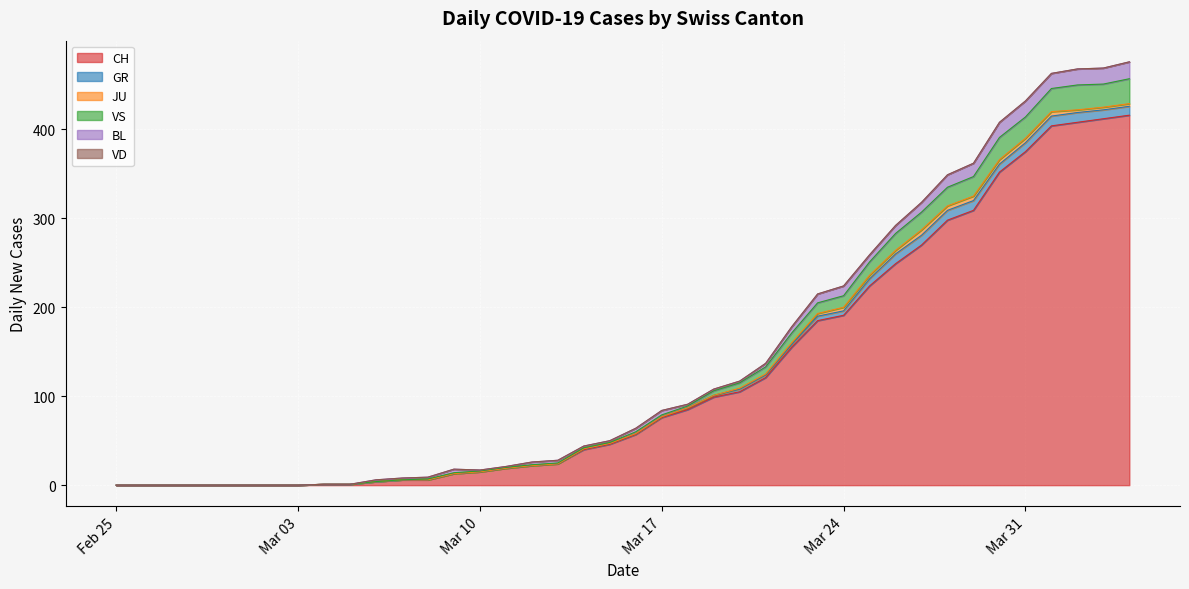

Reading left to right, list all the values displayed in this chart.

CH: 2020-02-25=0	2020-02-26=0	2020-02-27=0	2020-02-28=0	2020-02-29=0	2020-03-01=0	2020-03-02=0	2020-03-03=0	2020-03-04=1	2020-03-05=1	2020-03-06=4	2020-03-07=6	2020-03-08=6	2020-03-09=13	2020-03-10=15	2020-03-11=19	2020-03-12=22	2020-03-13=24	2020-03-14=40	2020-03-15=46	2020-03-16=57	2020-03-17=76	2020-03-18=85	2020-03-19=99	2020-03-20=105	2020-03-21=121	2020-03-22=155	2020-03-23=185	2020-03-24=191	2020-03-25=224	2020-03-26=249	2020-03-27=270	2020-03-28=298	2020-03-29=309	2020-03-30=352	2020-03-31=375	2020-04-01=404	2020-04-02=408	2020-04-03=412	2020-04-04=416
GR: 2020-02-25=0	2020-02-26=0	2020-02-27=0	2020-02-28=0	2020-02-29=0	2020-03-01=0	2020-03-02=0	2020-03-03=0	2020-03-04=0	2020-03-05=0	2020-03-06=0	2020-03-07=0	2020-03-08=0	2020-03-09=0	2020-03-10=0	2020-03-11=0	2020-03-12=0	2020-03-13=0	2020-03-14=1	2020-03-15=1	2020-03-16=1	2020-03-17=1	2020-03-18=2	2020-03-19=2	2020-03-20=3	2020-03-21=3	2020-03-22=3	2020-03-23=5	2020-03-24=5	2020-03-25=8	2020-03-26=11	2020-03-27=11	2020-03-28=11	2020-03-29=11	2020-03-30=9	2020-03-31=10	2020-04-01=11	2020-04-02=11	2020-04-03=10	2020-04-04=10
JU: 2020-02-25=0	2020-02-26=0	2020-02-27=0	2020-02-28=0	2020-02-29=0	2020-03-01=0	2020-03-02=0	2020-03-03=0	2020-03-04=0	2020-03-05=0	2020-03-06=0	2020-03-07=0	2020-03-08=0	2020-03-09=0	2020-03-10=0	2020-03-11=0	2020-03-12=0	2020-03-13=0	2020-03-14=0	2020-03-15=0	2020-03-16=0	2020-03-17=0	2020-03-18=0	2020-03-19=0	2020-03-20=1	2020-03-21=1	2020-03-22=2	2020-03-23=3	2020-03-24=4	2020-03-25=4	2020-03-26=4	2020-03-27=6	2020-03-28=5	2020-03-29=5	2020-03-30=5	2020-03-31=5	2020-04-01=5	2020-04-02=3	2020-04-03=3	2020-04-04=3
VS: 2020-02-25=0	2020-02-26=0	2020-02-27=0	2020-02-28=0	2020-02-29=0	2020-03-01=0	2020-03-02=0	2020-03-03=0	2020-03-04=0	2020-03-05=0	2020-03-06=0	2020-03-07=0	2020-03-08=1	2020-03-09=1	2020-03-10=1	2020-03-11=1	2020-03-12=1	2020-03-13=1	2020-03-14=1	2020-03-15=1	2020-03-16=2	2020-03-17=2	2020-03-18=2	2020-03-19=5	2020-03-20=6	2020-03-21=8	2020-03-22=11	2020-03-23=12	2020-03-24=13	2020-03-25=15	2020-03-26=19	2020-03-27=20	2020-03-28=21	2020-03-29=22	2020-03-30=25	2020-03-31=24	2020-04-01=26	2020-04-02=28	2020-04-03=26	2020-04-04=28
BL: 2020-02-25=0	2020-02-26=0	2020-02-27=0	2020-02-28=0	2020-02-29=0	2020-03-01=0	2020-03-02=0	2020-03-03=0	2020-03-04=0	2020-03-05=0	2020-03-06=2	2020-03-07=2	2020-03-08=2	2020-03-09=4	2020-03-10=1	2020-03-11=1	2020-03-12=3	2020-03-13=3	2020-03-14=2	2020-03-15=2	2020-03-16=4	2020-03-17=5	2020-03-18=2	2020-03-19=2	2020-03-20=2	2020-03-21=4	2020-03-22=7	2020-03-23=10	2020-03-24=11	2020-03-25=8	2020-03-26=9	2020-03-27=11	2020-03-28=14	2020-03-29=15	2020-03-30=17	2020-03-31=18	2020-04-01=17	2020-04-02=18	2020-04-03=18	2020-04-04=19
VD: 2020-02-25=0	2020-02-26=0	2020-02-27=0	2020-02-28=0	2020-02-29=0	2020-03-01=0	2020-03-02=0	2020-03-03=0	2020-03-04=0	2020-03-05=0	2020-03-06=0	2020-03-07=0	2020-03-08=0	2020-03-09=0	2020-03-10=0	2020-03-11=0	2020-03-12=0	2020-03-13=0	2020-03-14=0	2020-03-15=0	2020-03-16=0	2020-03-17=0	2020-03-18=0	2020-03-19=0	2020-03-20=0	2020-03-21=0	2020-03-22=0	2020-03-23=0	2020-03-24=0	2020-03-25=0	2020-03-26=0	2020-03-27=0	2020-03-28=0	2020-03-29=0	2020-03-30=0	2020-03-31=0	2020-04-01=0	2020-04-02=0	2020-04-03=0	2020-04-04=0